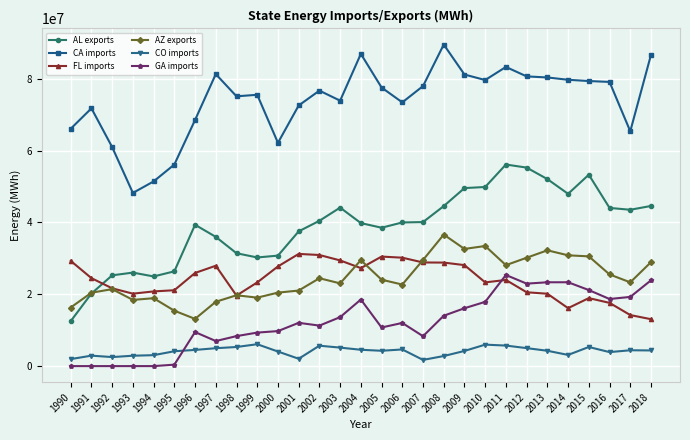

What is the difference between the maximum and second lowest values in the FL imports series?

17020684